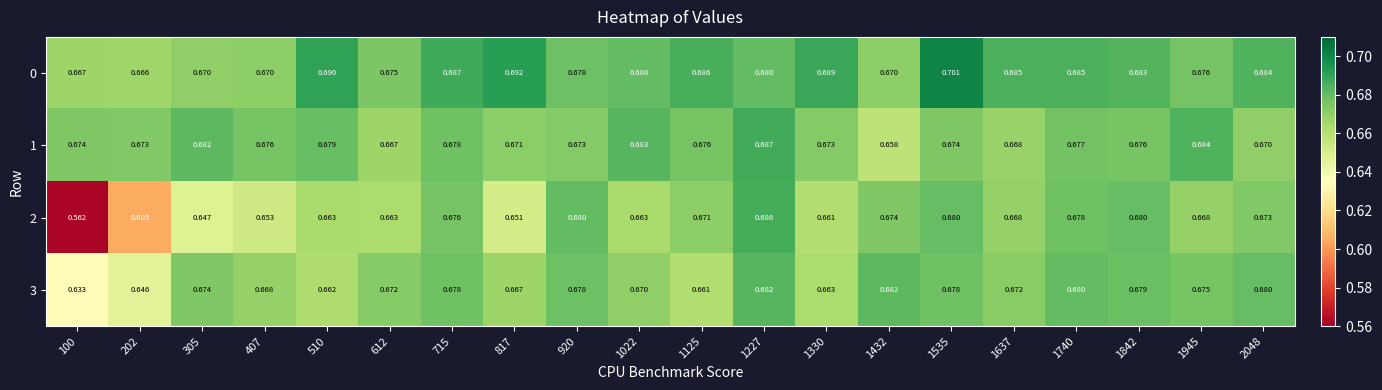

At which category is the sum across all series the highest?

1227